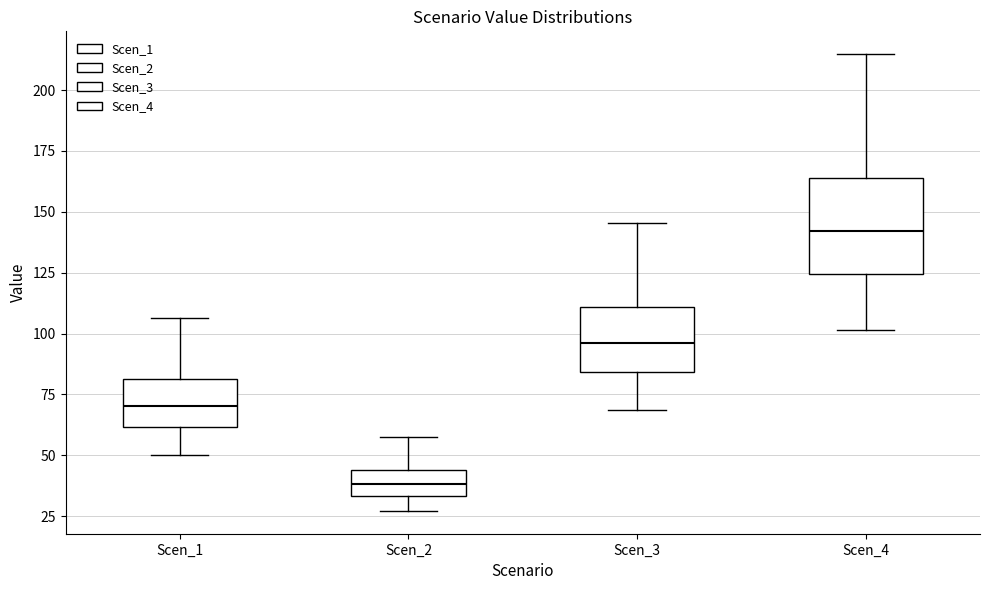

Which box has the lowest median line?

Scen_2